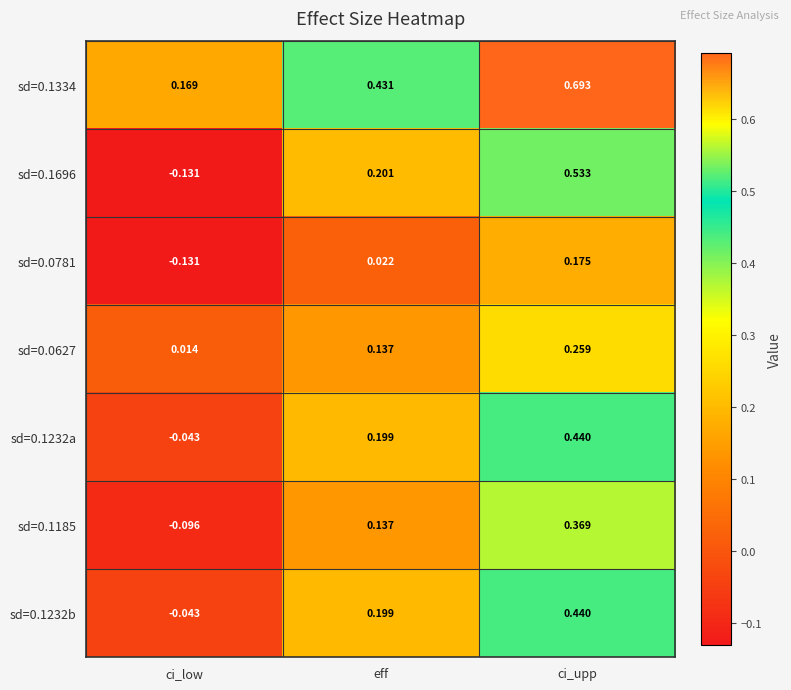

At which category is the sum across all series the highest?

ci_upp